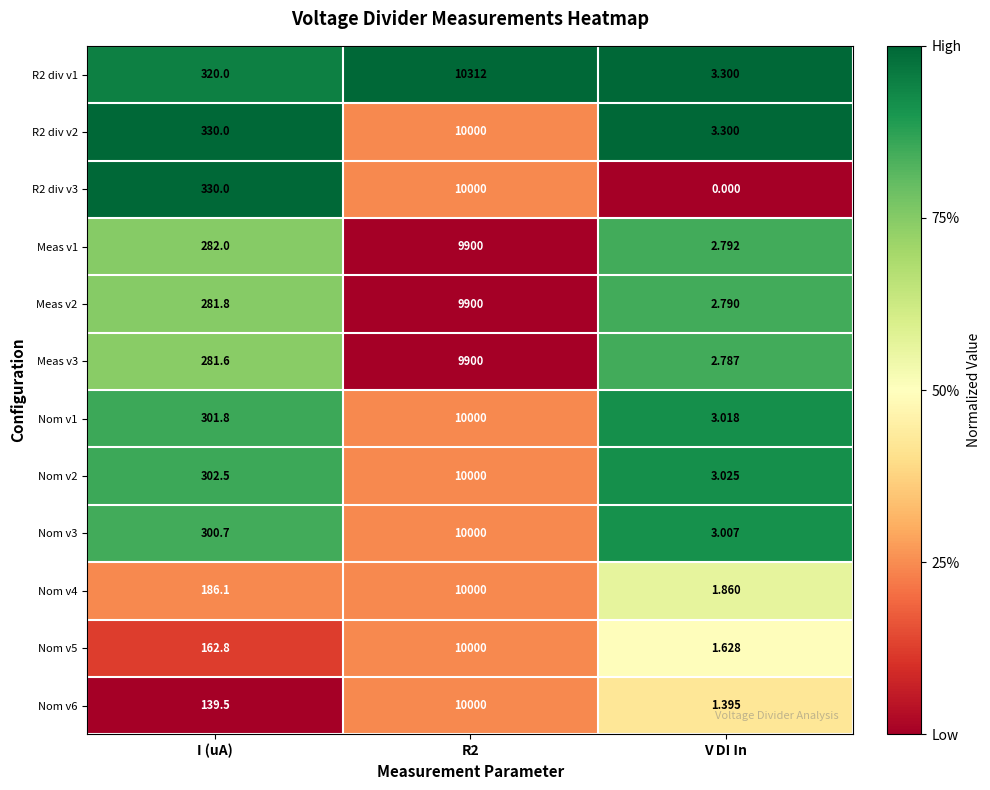

Is the value of Meas v1 at I (uA) greater than the value of Nom v3 at I (uA)?

No